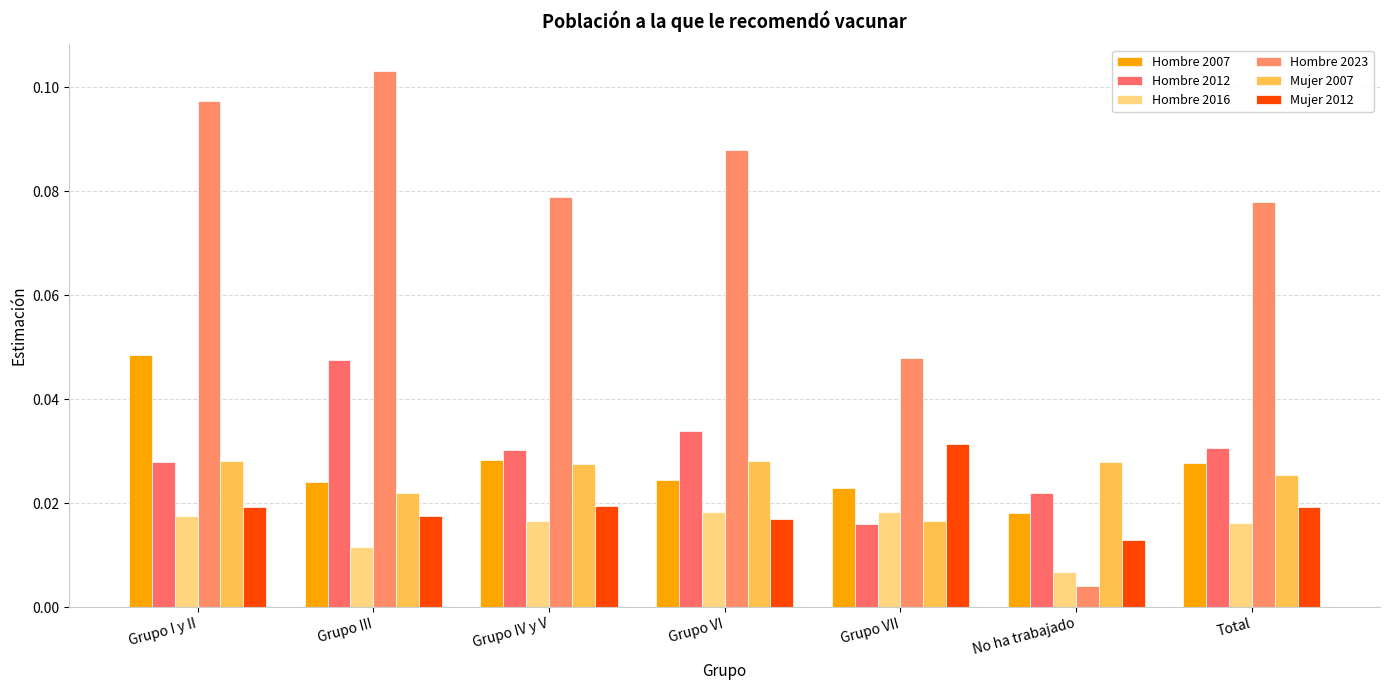

Which category has the lowest value across all series?

No ha trabajado